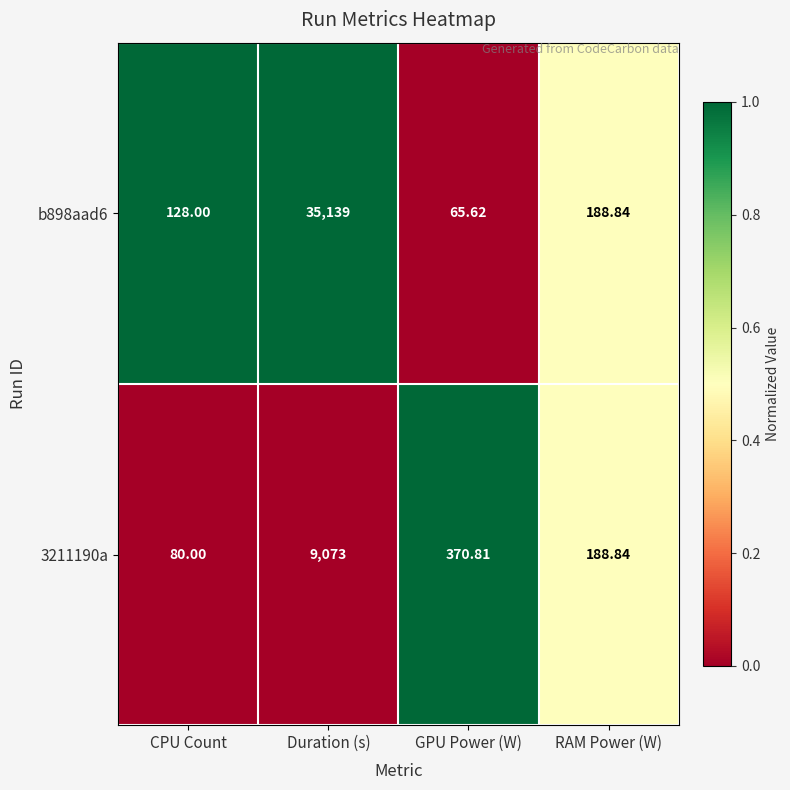

At which category is the sum across all series the highest?

Duration (s)